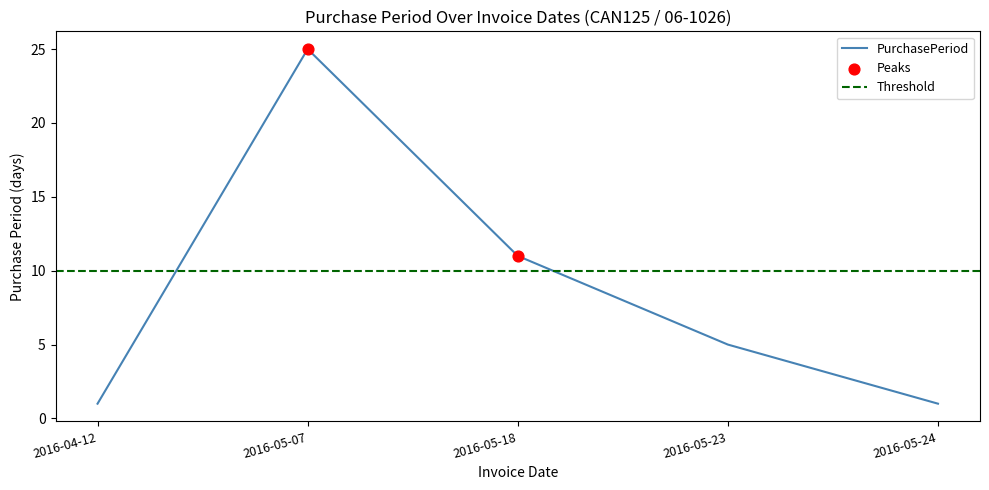

What is the ratio of the value at 2016-05-18 to the value at 2016-05-24?

11.0